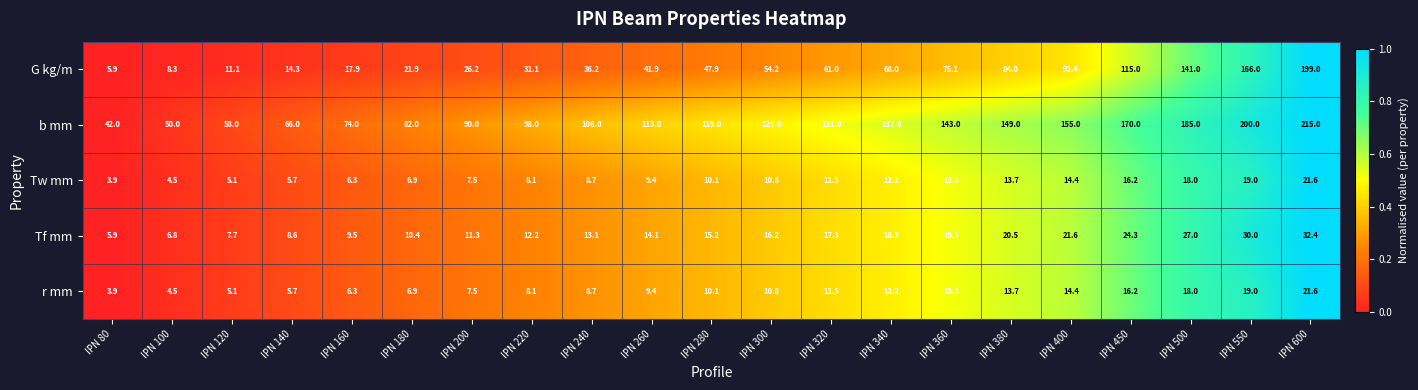

The value of G kg/m at IPN 400 is 92.4. True or false?

True